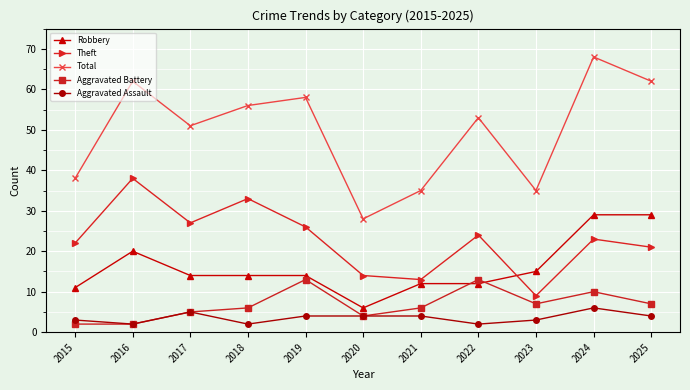

The Total series shows 38 at 2015. True or false?

True